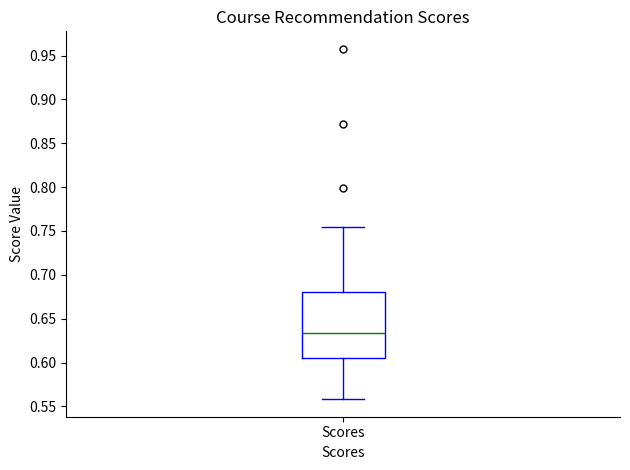

Where does the lower whisker of the box for Scores end on the y-axis? The values are not printed on the chart, so give them approximately, as read against the axis.

0.560